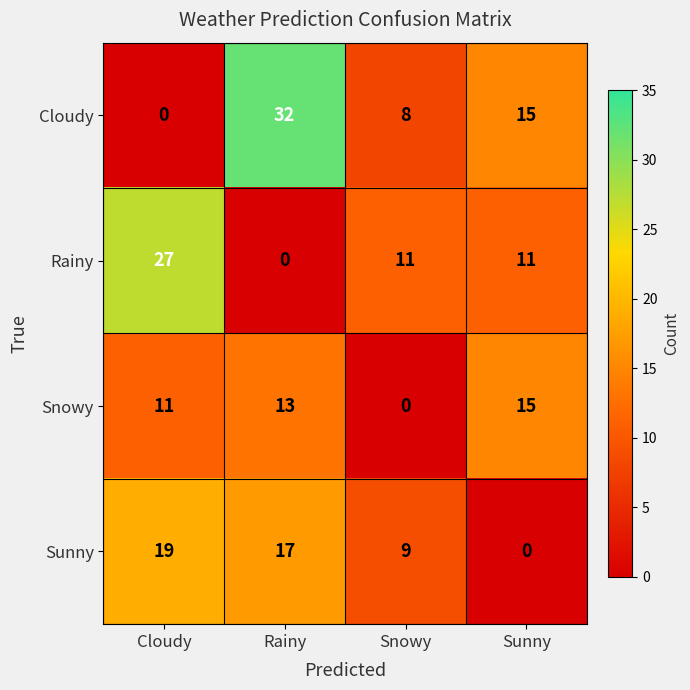

Count the number of categories in the chart.

4